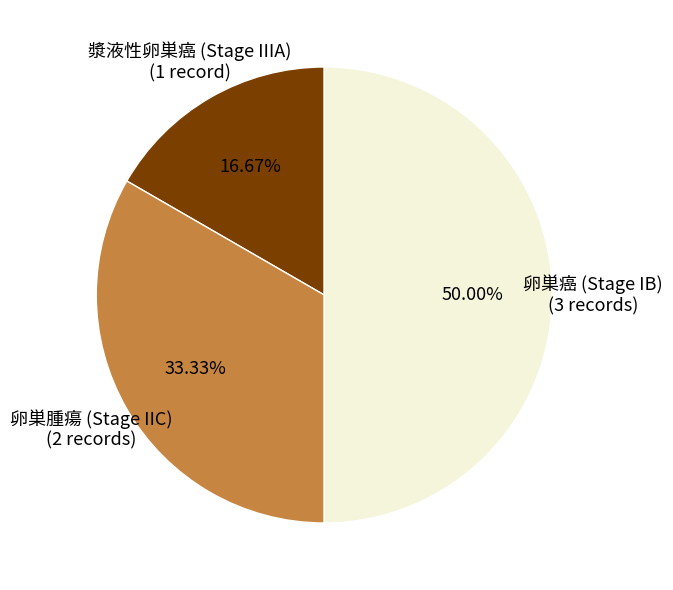

How many segments does this pie chart have?

3